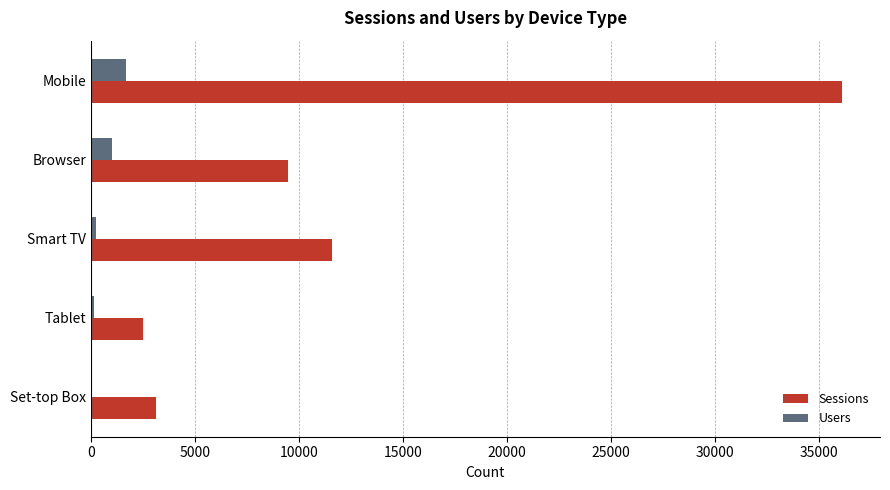

At which label is Sessions closest to 19314?

Smart TV